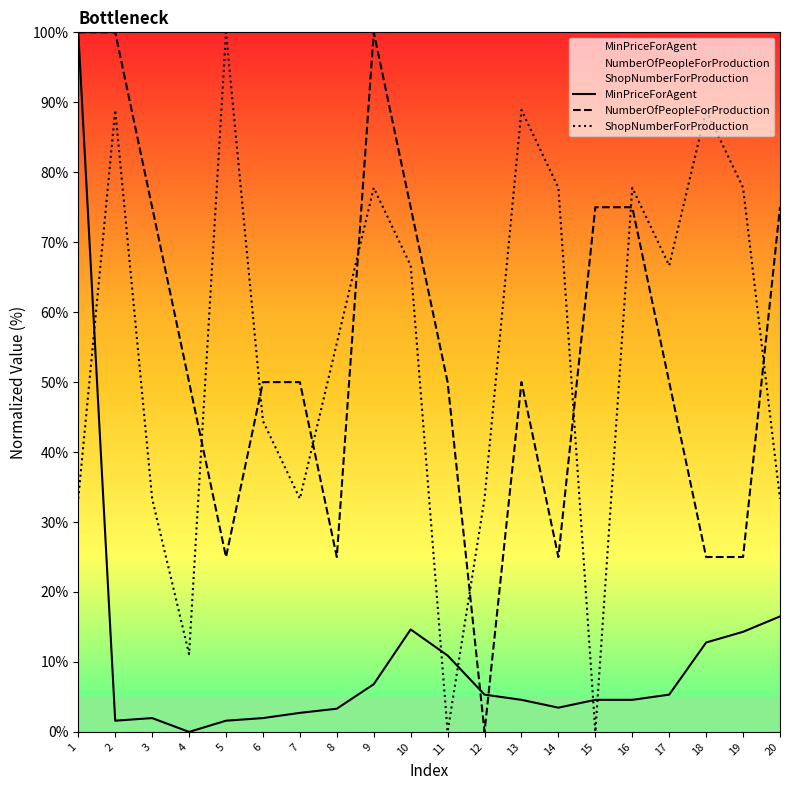

How many data points in NumberOfPeopleForProduction are less than 50?

6